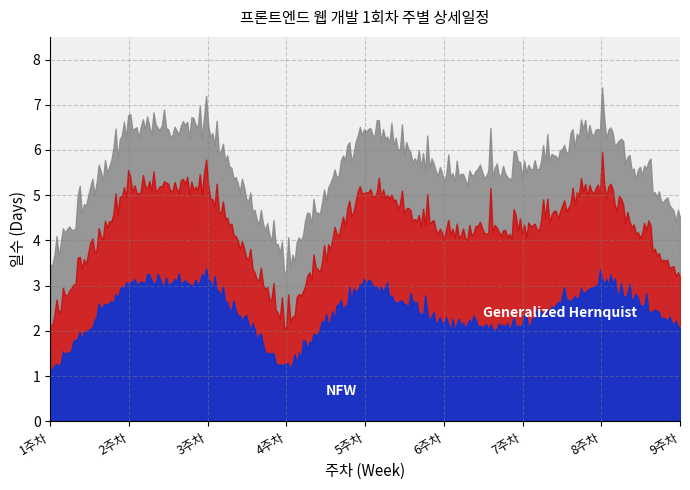

Which category has the highest value in the Generalized Hernquist series?

2주차